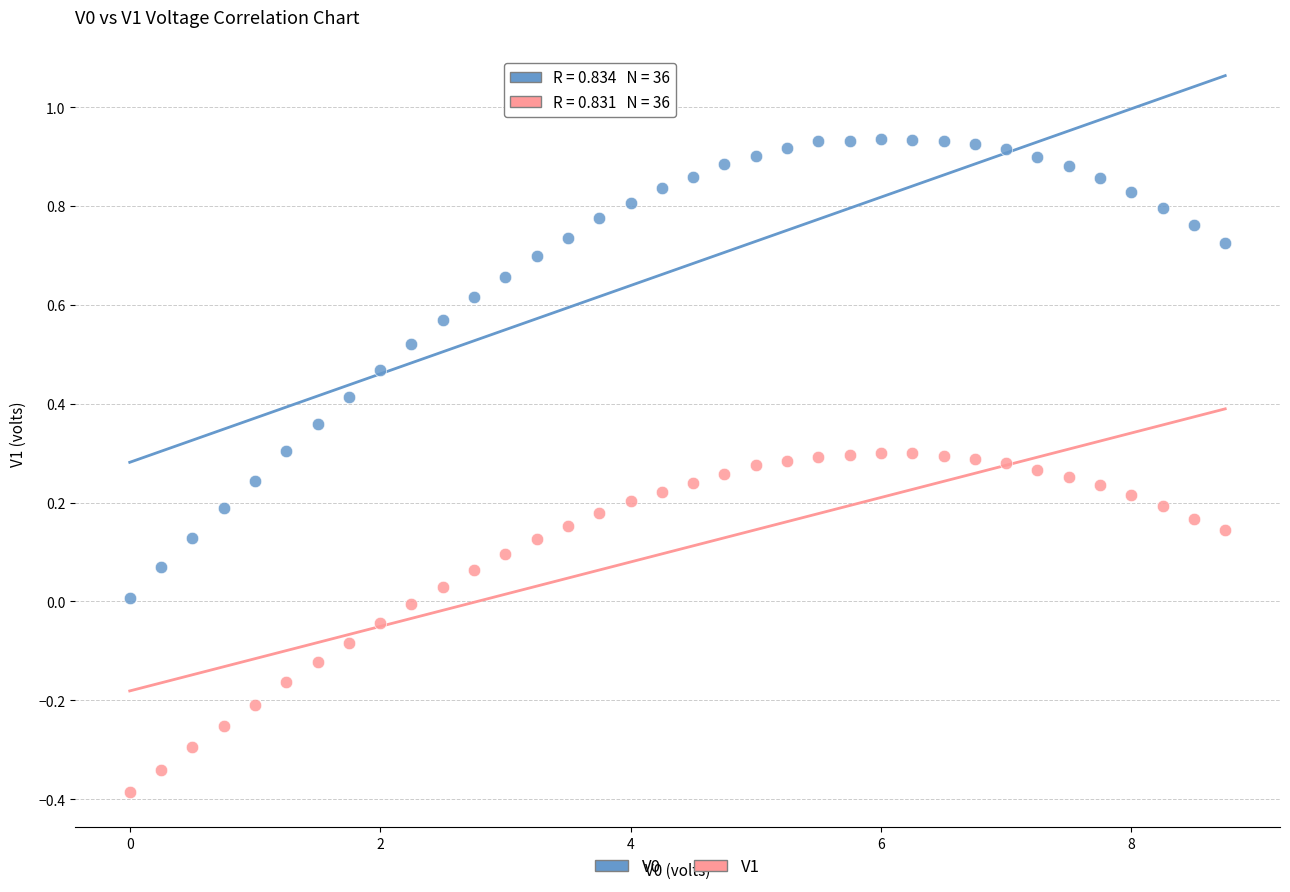

Which series contains the lowest Y value?

V1